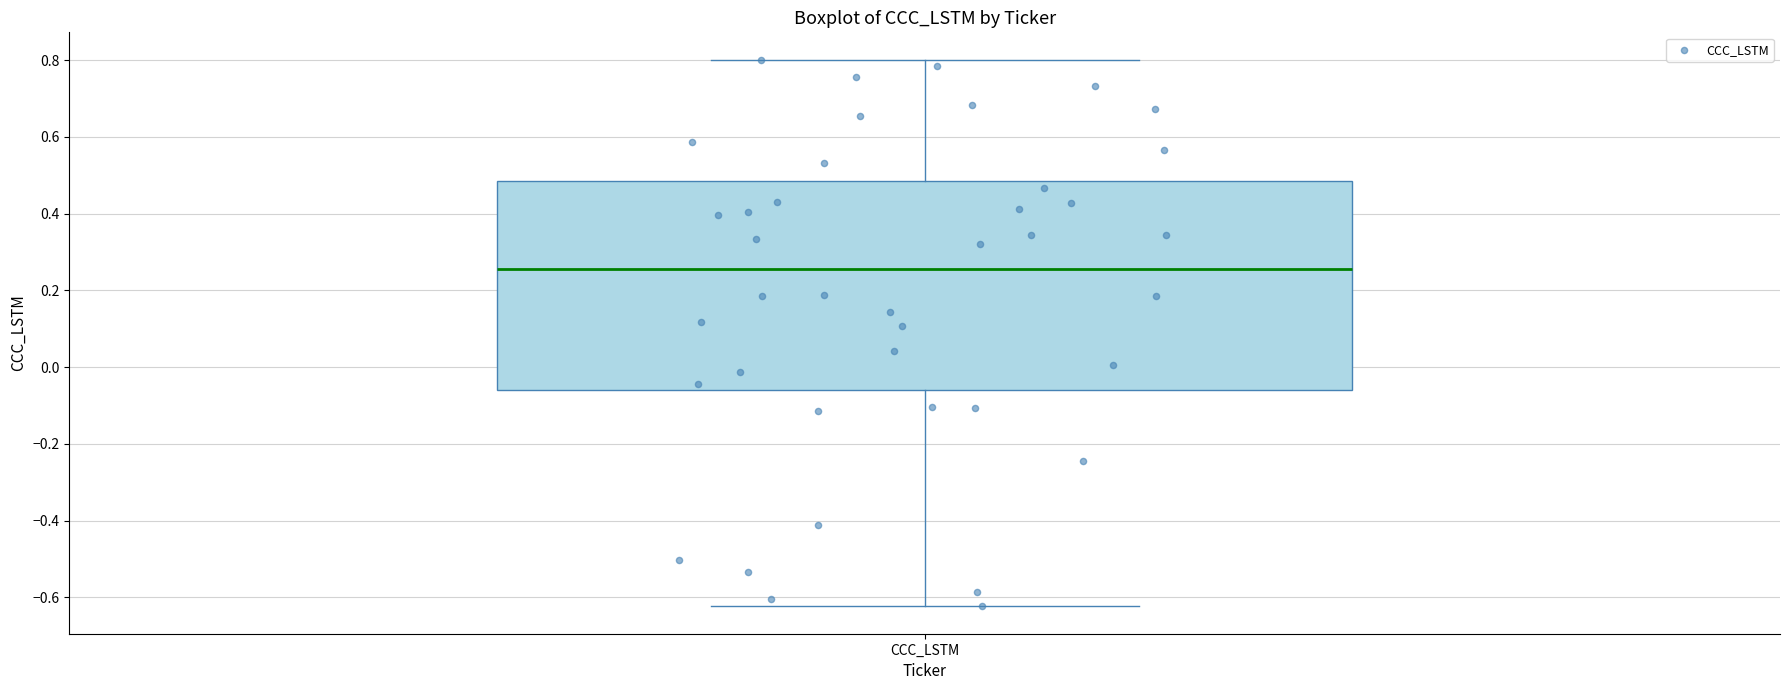

Read this box plot against the y-axis: the position of the median line, the range covered by the box, and the ends of both whiskers. The values are not printed on the chart, so give them approximately, as read against the axis.

median 0.26, box -0.06 to 0.48, whiskers -0.62 to 0.80